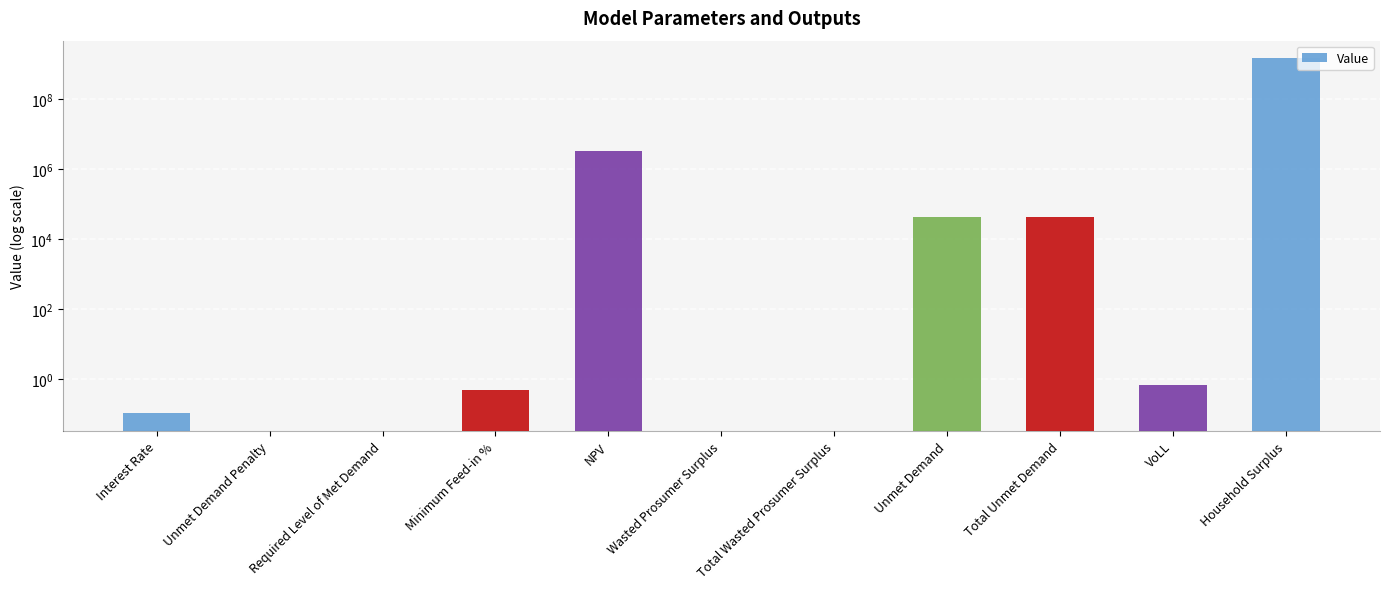

What is the label of the 6th bar from the left?

Wasted Prosumer Surplus